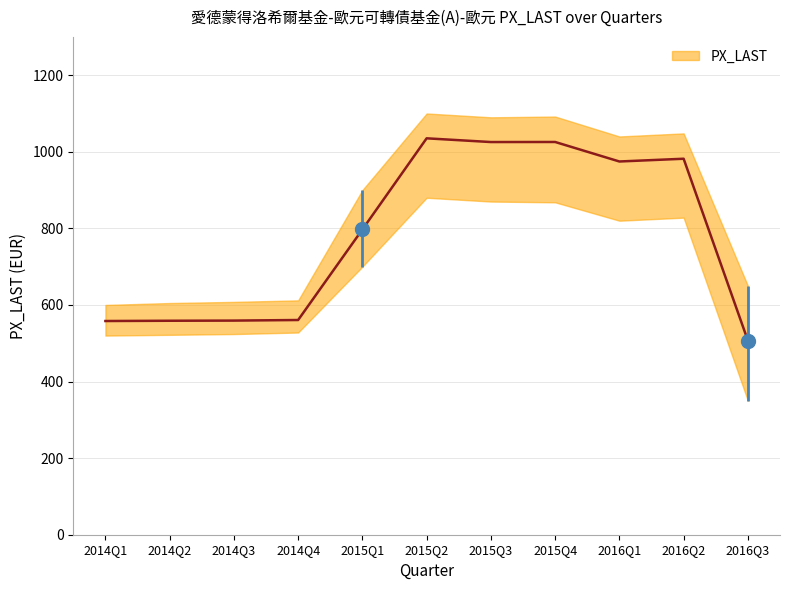

Reading left to right, transcribe all the data shown in this chart.

2014Q1=558.0	2014Q2=558.8	2014Q3=559.2	2014Q4=560.7	2015Q1=797.0	2015Q2=1035.1	2015Q3=1025.4	2015Q4=1025.6	2016Q1=974.6	2016Q2=981.8	2016Q3=507.1